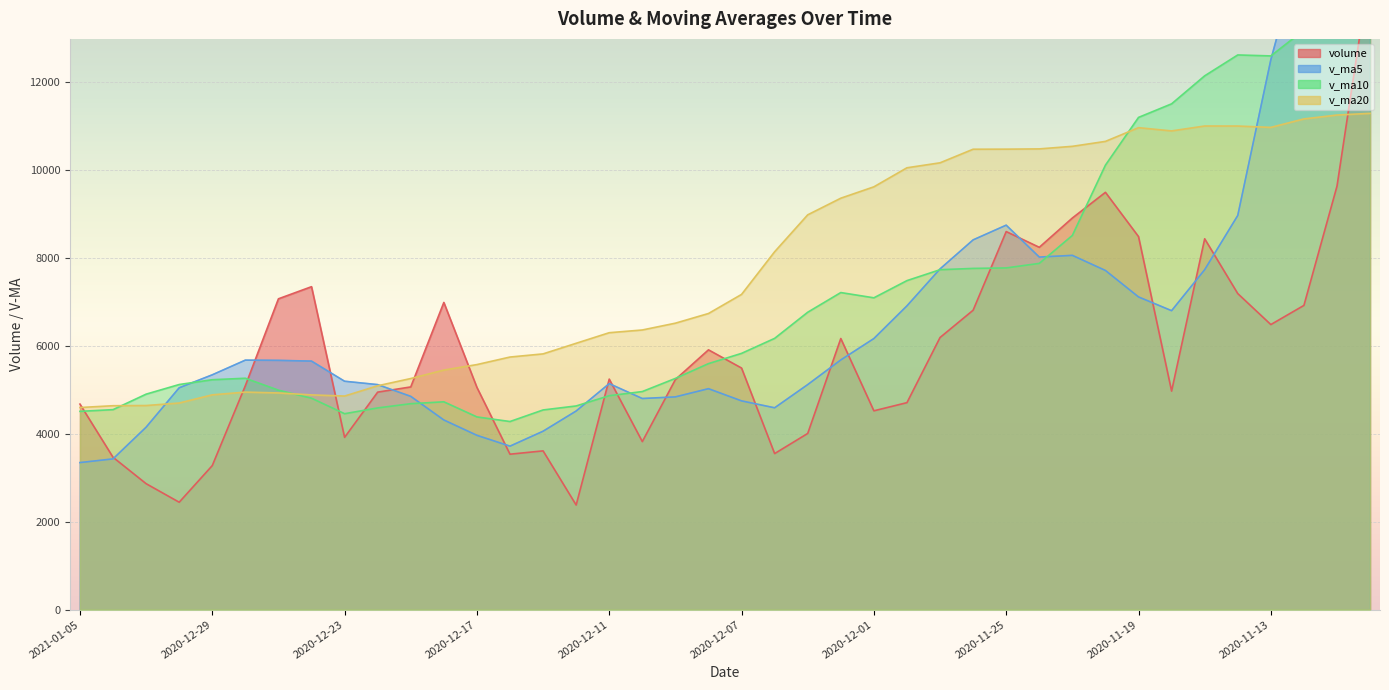

At 2020-11-12, list the series in order from largest to smallest.

v_ma5, v_ma10, v_ma20, volume